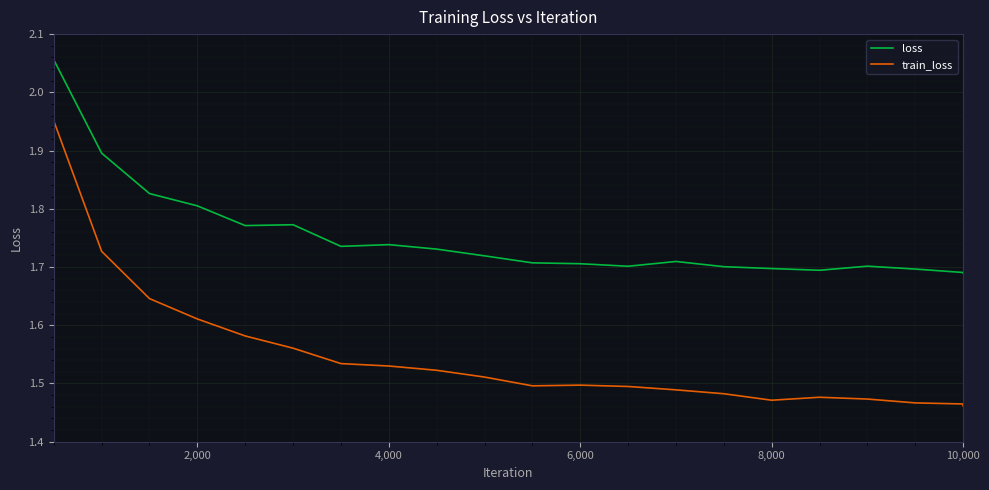

Which series has the largest total across all categories?

loss